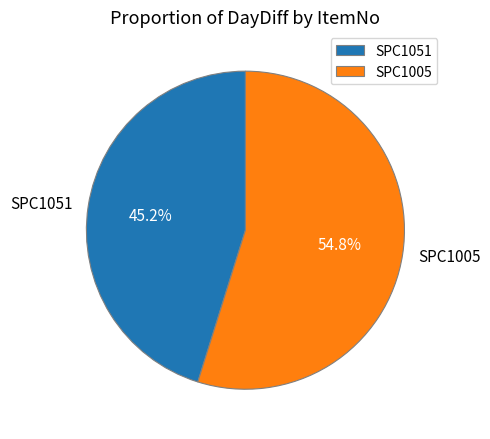

What is the majority slice?

SPC1005